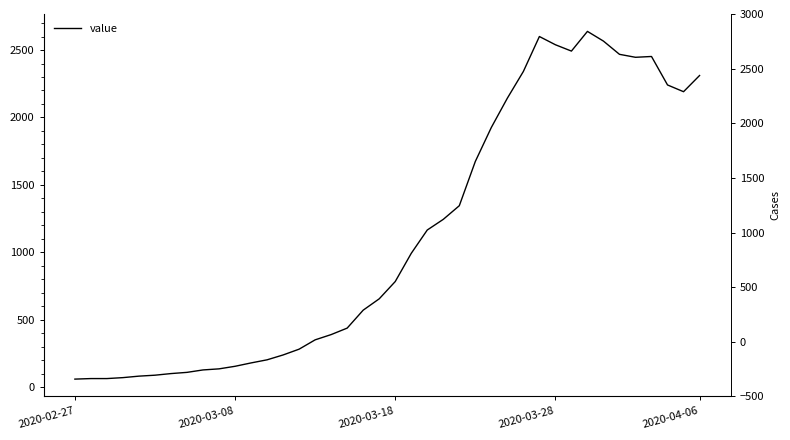

What is the difference between the values at 26 and 30?

613